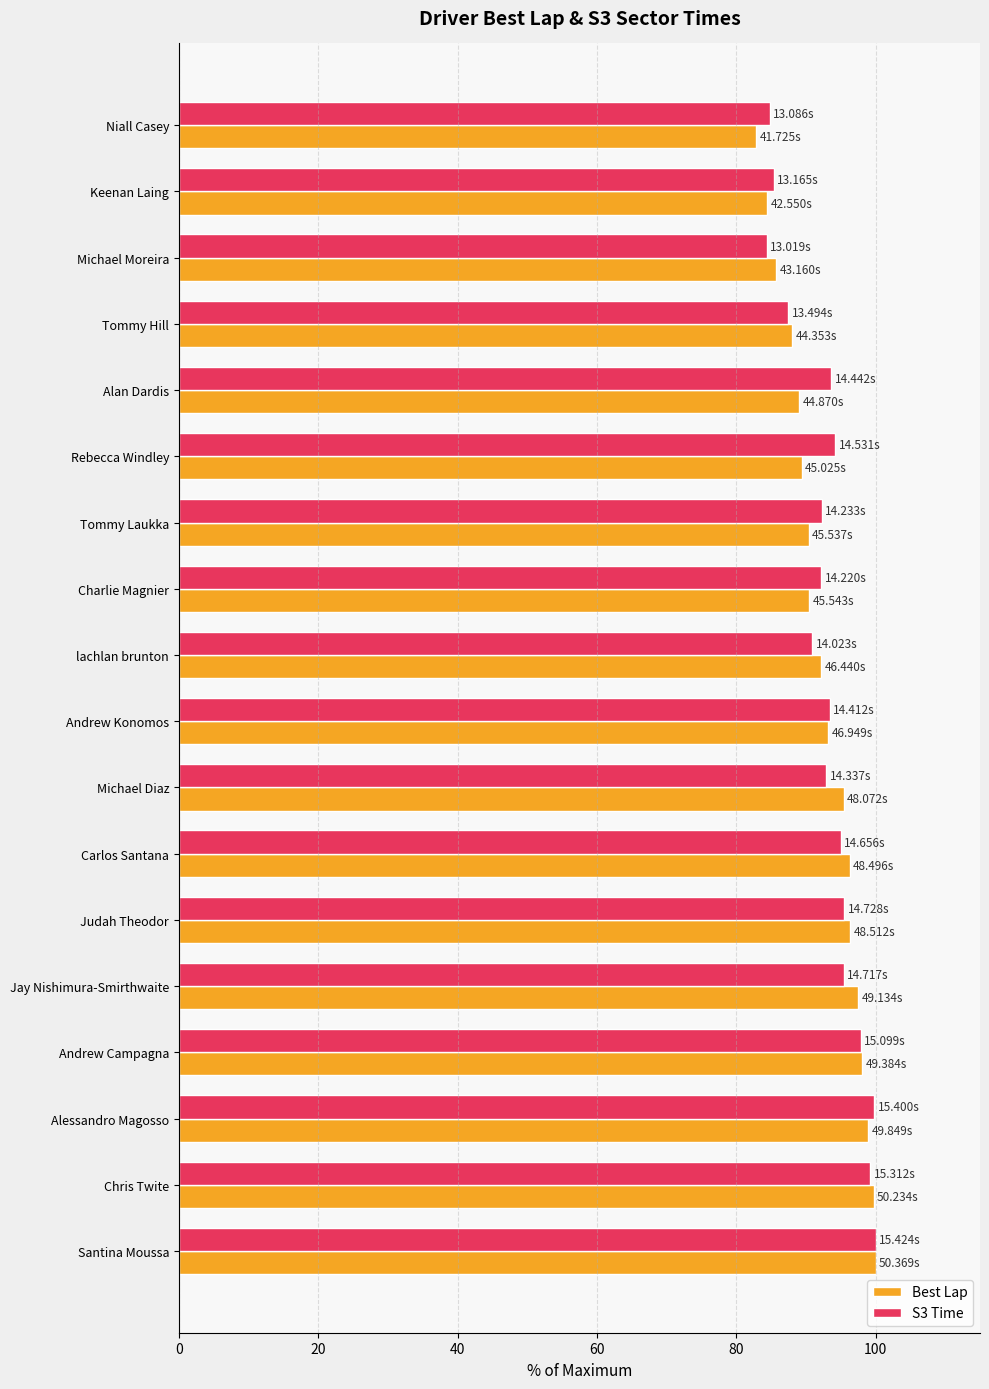

Count the number of categories in the chart.

18